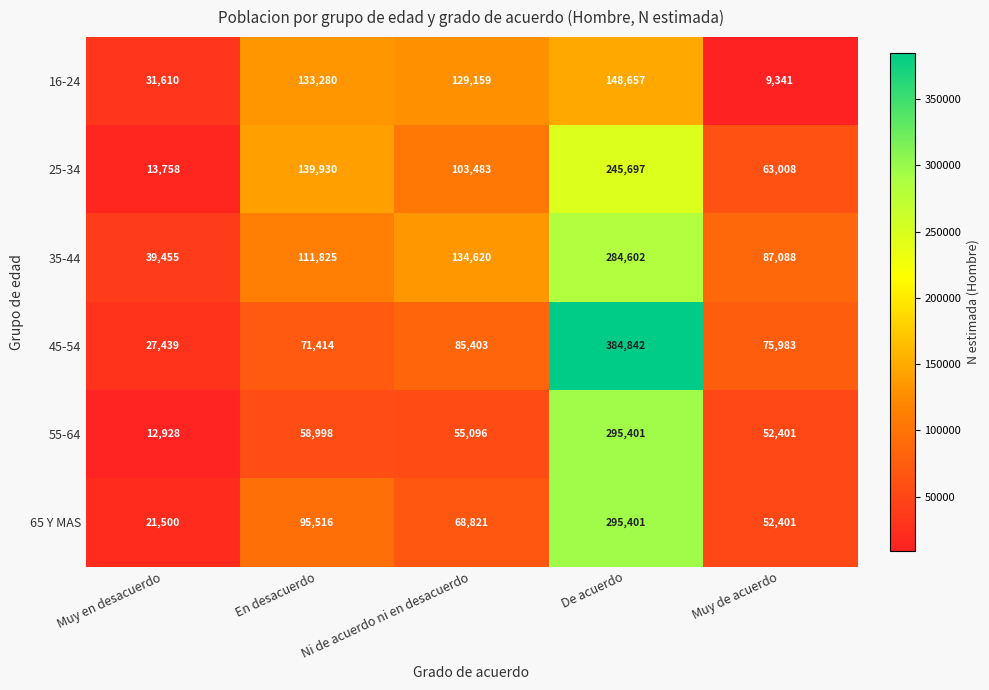

How many data points does each series have?

5